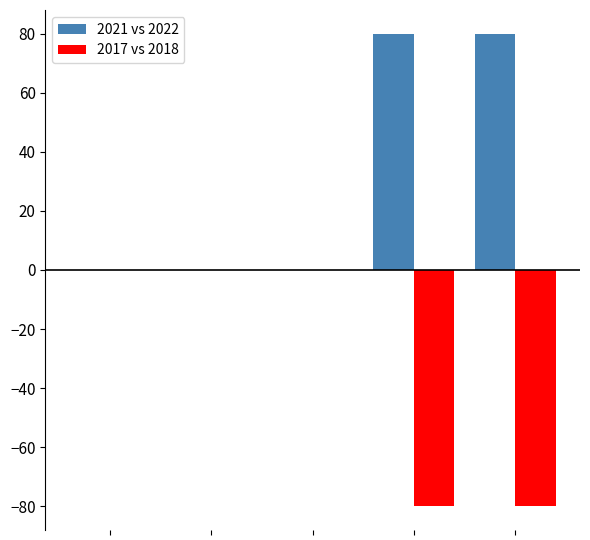

What are all the series names shown in the legend?

2021 vs 2022, 2017 vs 2018